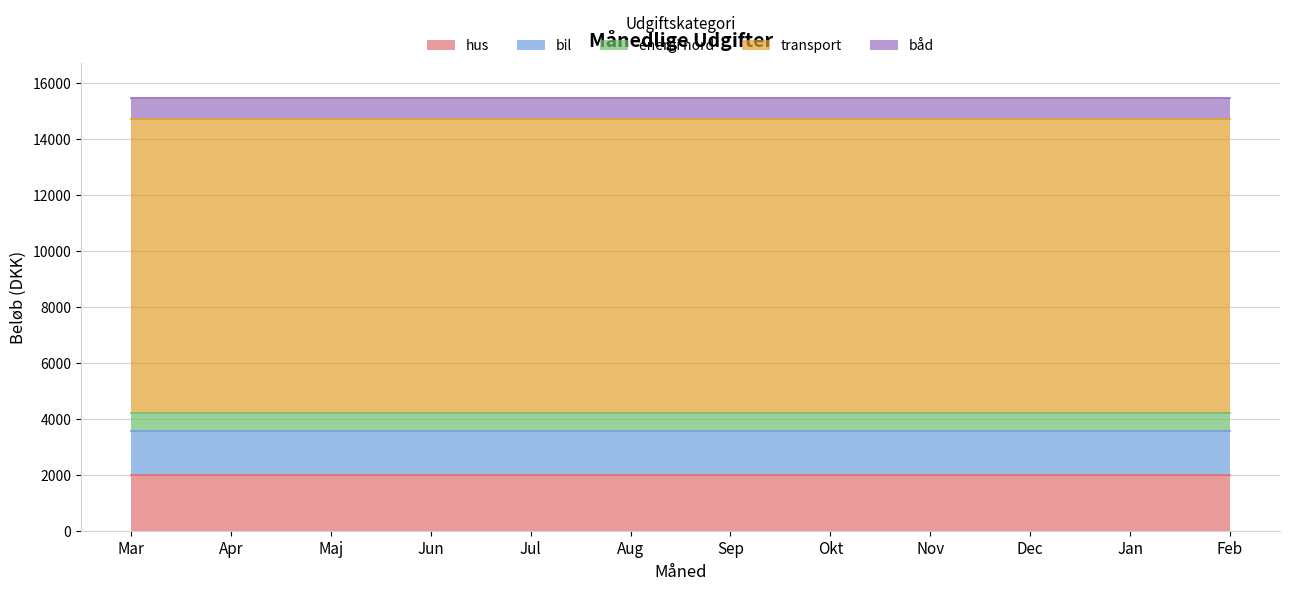

The båd series shows 750 at Mar. True or false?

True